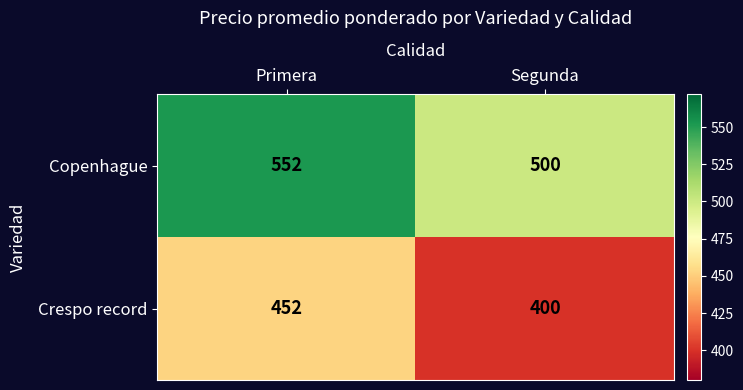

What is the minimum value for Copenhague?

500